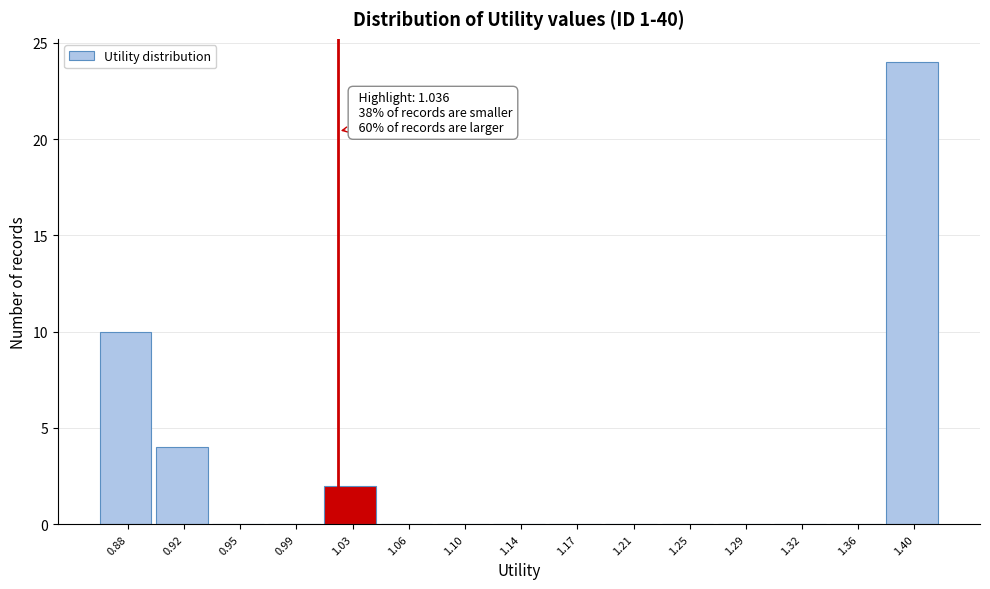

Reading left to right, list all the values displayed in this chart.

0.88=10	0.92=4	0.95=0	0.99=0	1.03=2	1.06=0	1.10=0	1.14=0	1.17=0	1.21=0	1.25=0	1.29=0	1.32=0	1.36=0	1.40=24